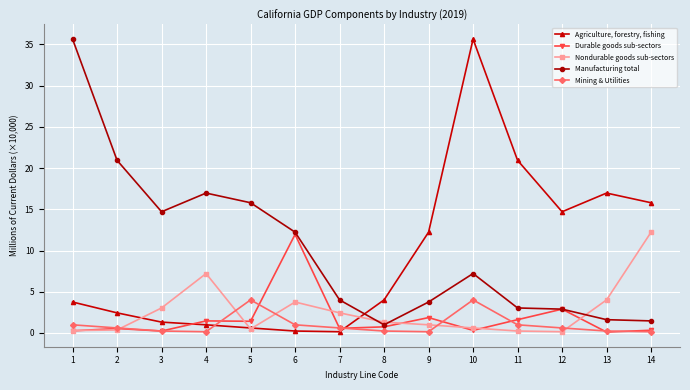

In Mining & Utilities, how many points are higher than both neighbors (excluding endpoints)?

2